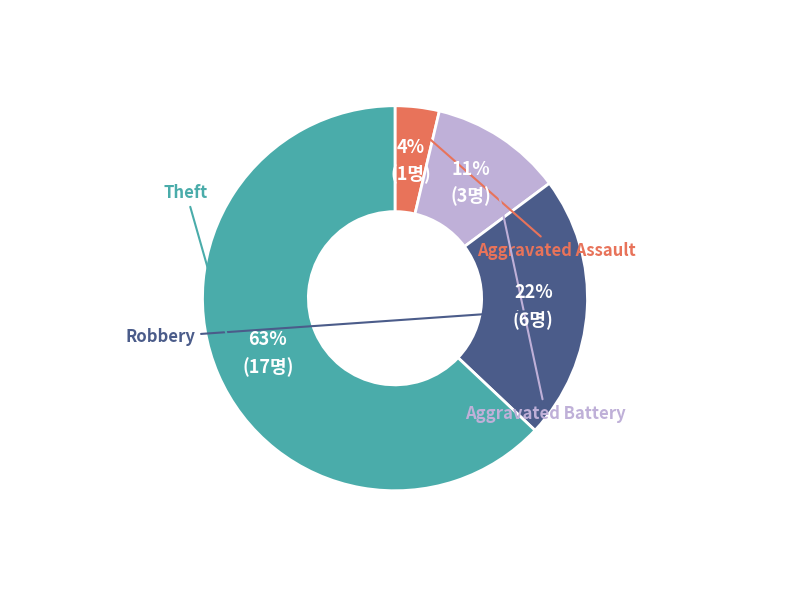

True or false: Robbery accounts for 30% of the total.

False